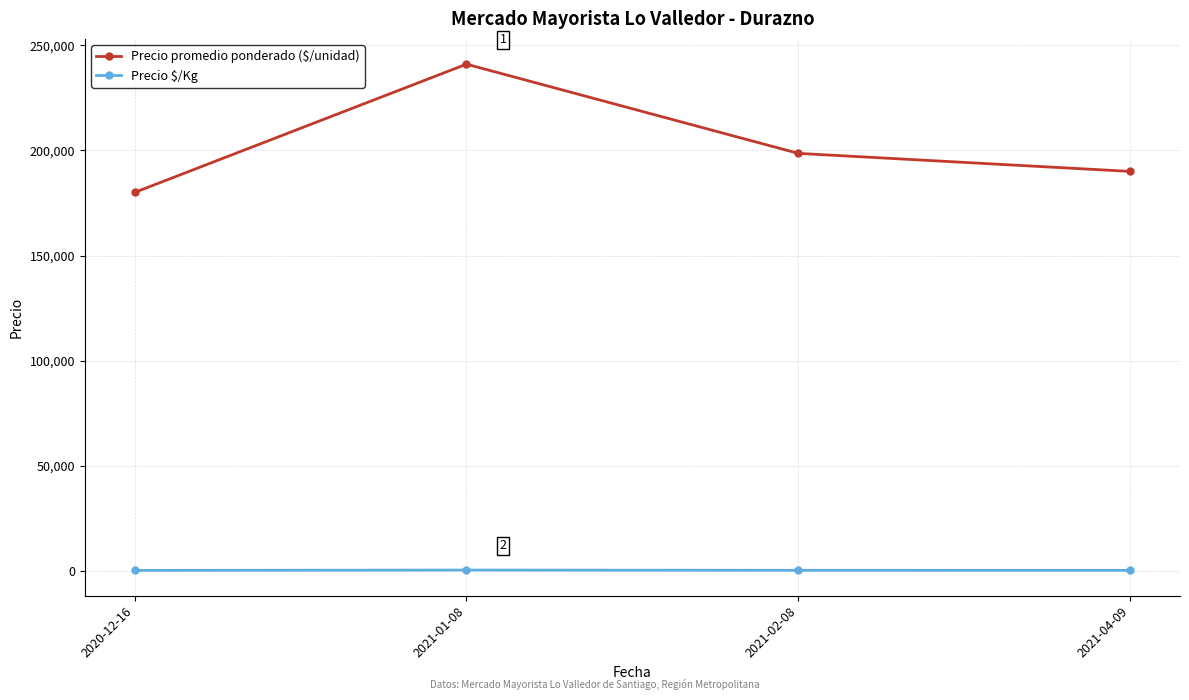

Which series has the largest range (max minus min)?

Precio promedio ponderado ($/unidad)